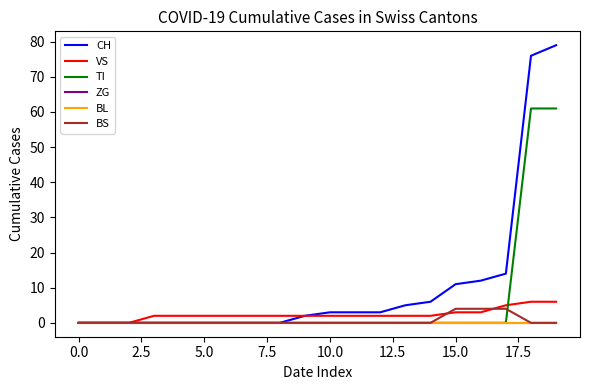

Is this an area chart (filled region under the line)?

No